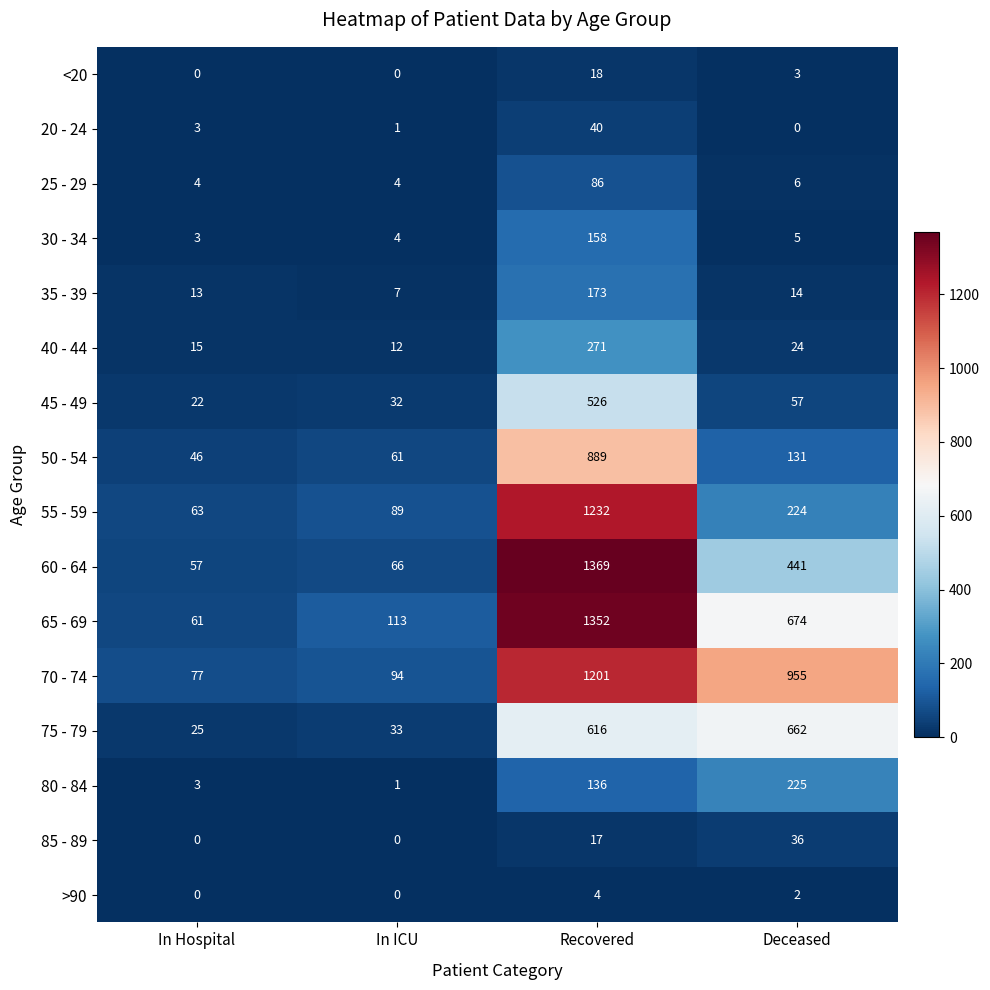

Which label corresponds to the largest value in the chart?

Recovered